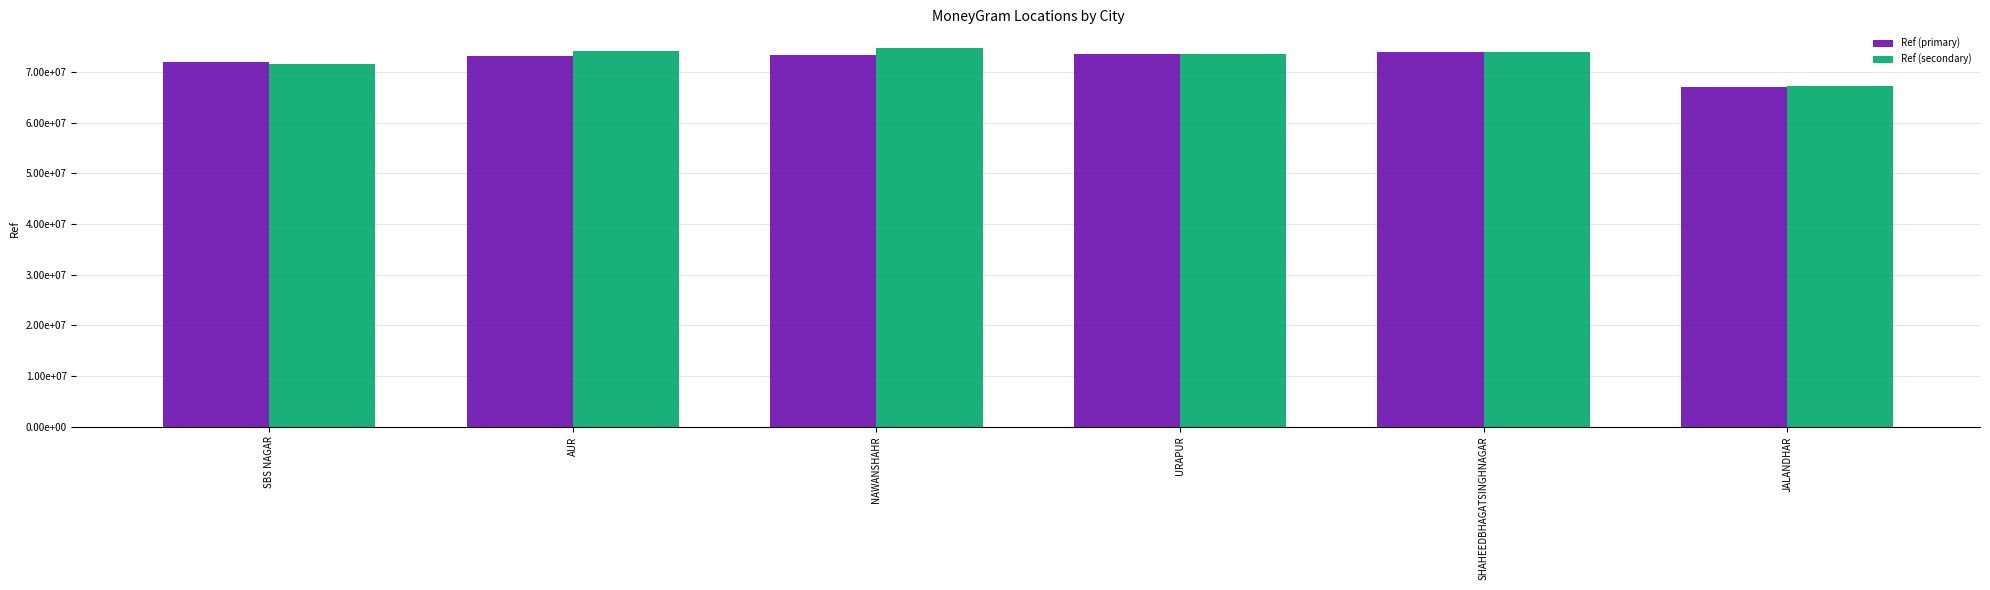

What is the label of the 3rd bar from the left?

NAWANSHAHR